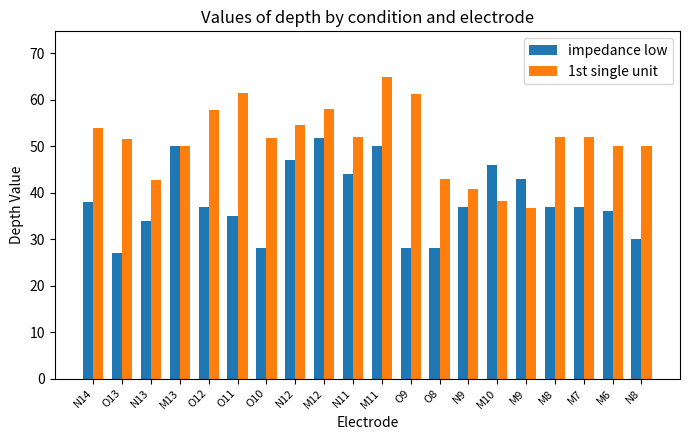

Read the 1st single unit value at M7.

52.0